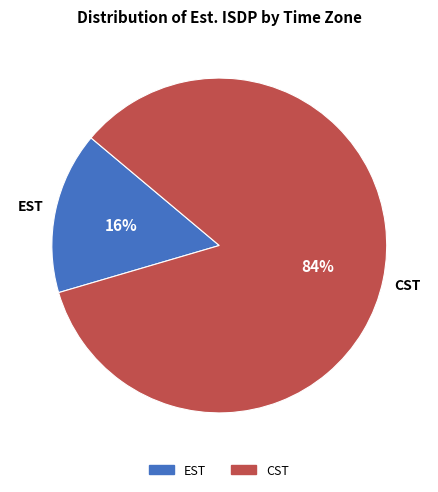

Which has a higher value, EST or CST?

CST